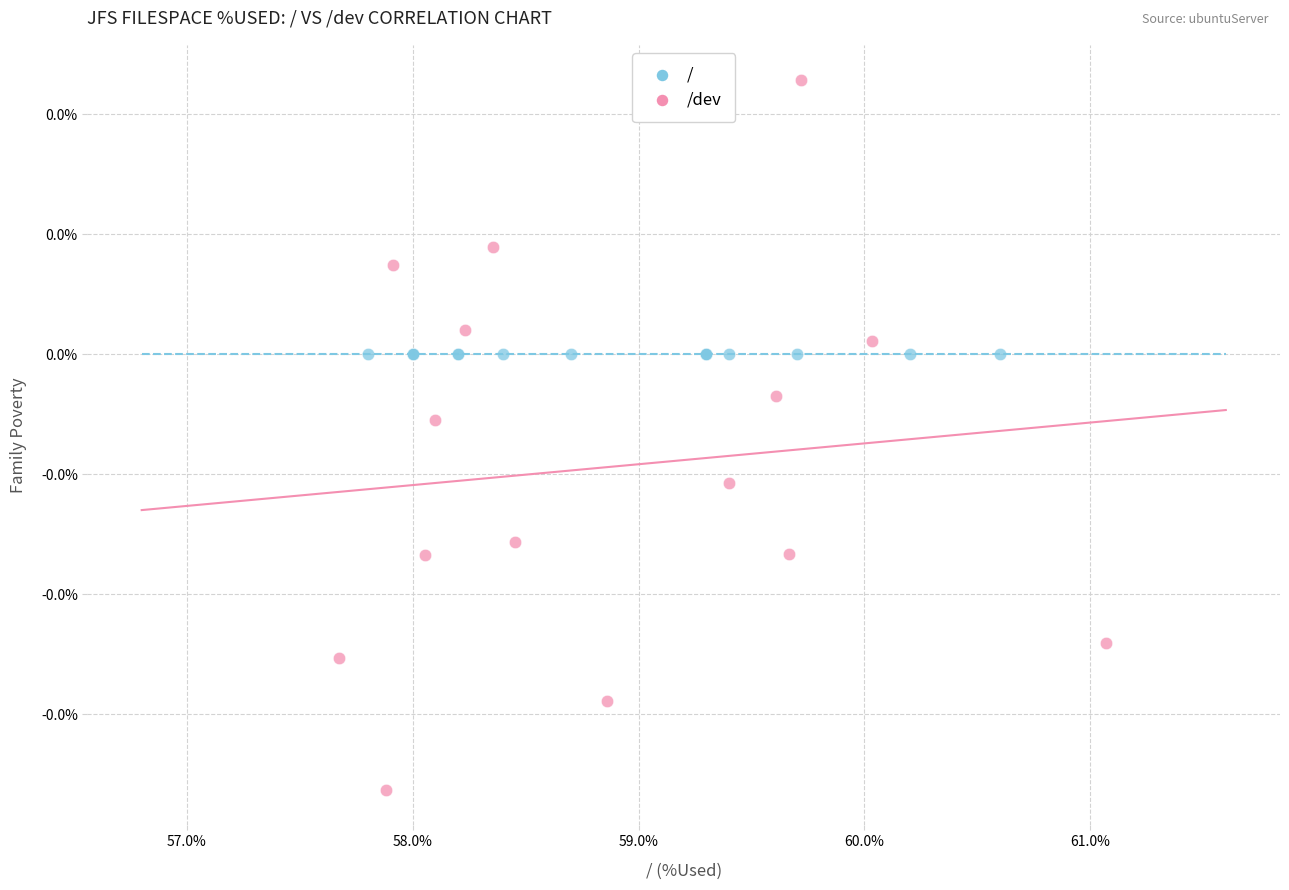

What are all the series names shown in the legend?

/, /dev